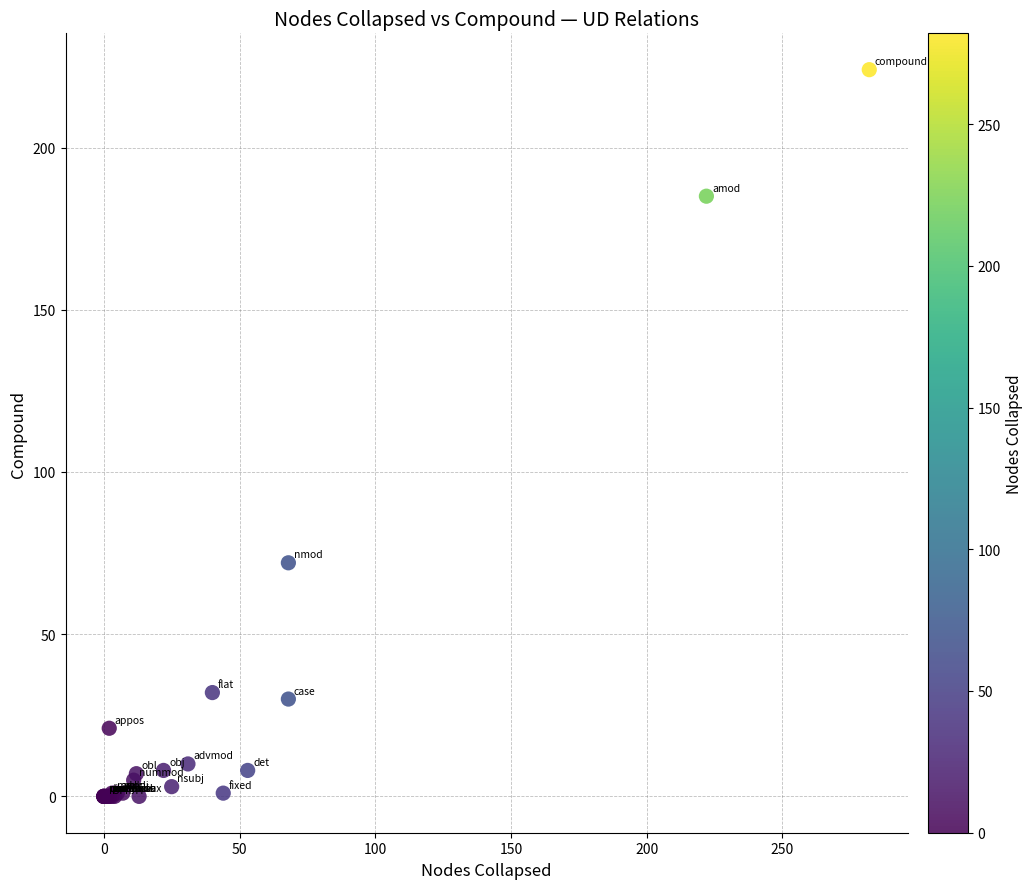

What Y value in the scatter plot is closest to 112?

72